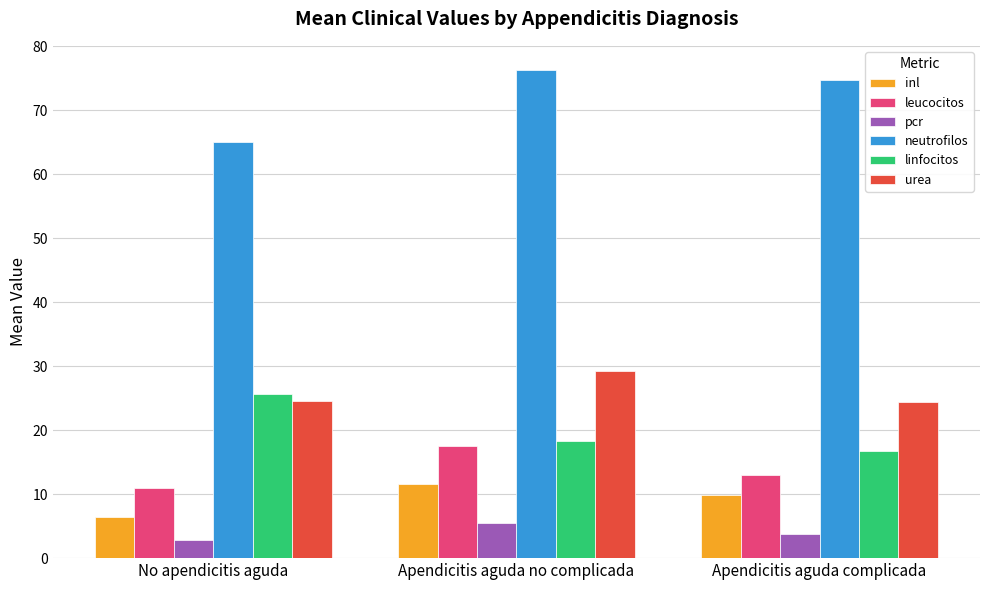

The neutrofilos series shows 65.1 at No apendicitis aguda. True or false?

True